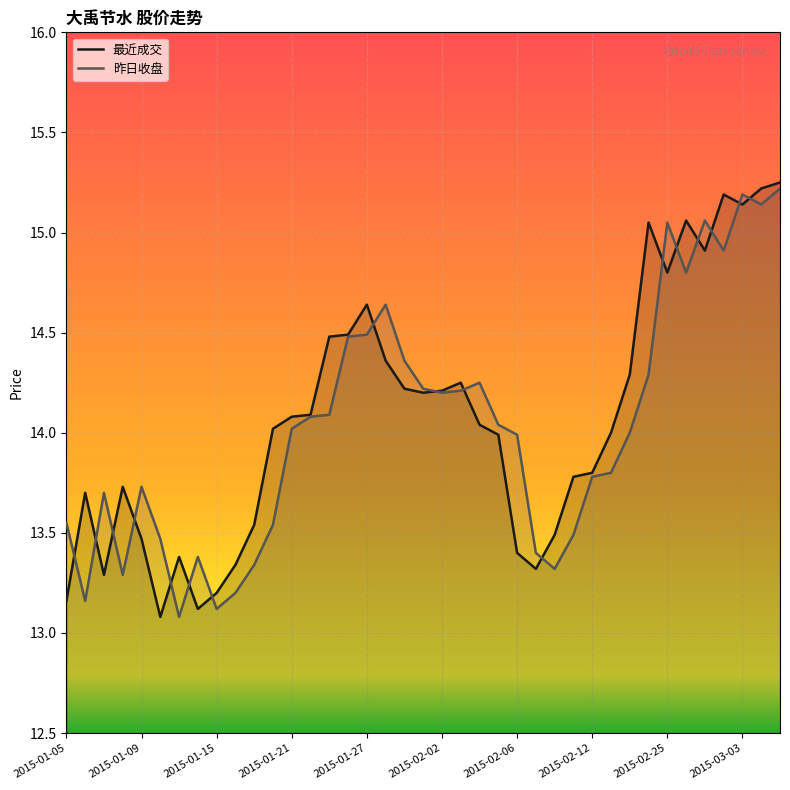

What is the lowest value of the 昨日收盘 series?

13.1